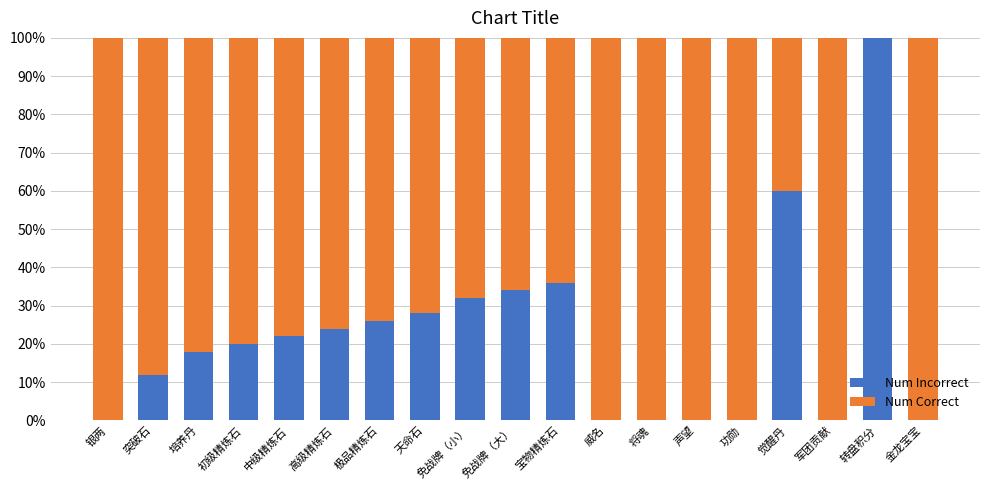

What is the sum of the Num Incorrect values at 免战牌（大） and 初级精炼石?

54.0